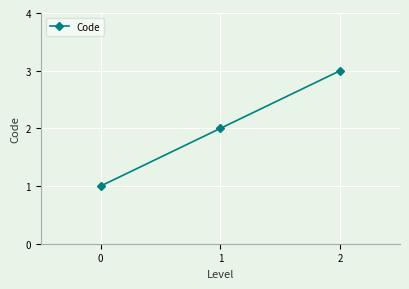

List the labels in order of value, largest first.

2, 1, 0